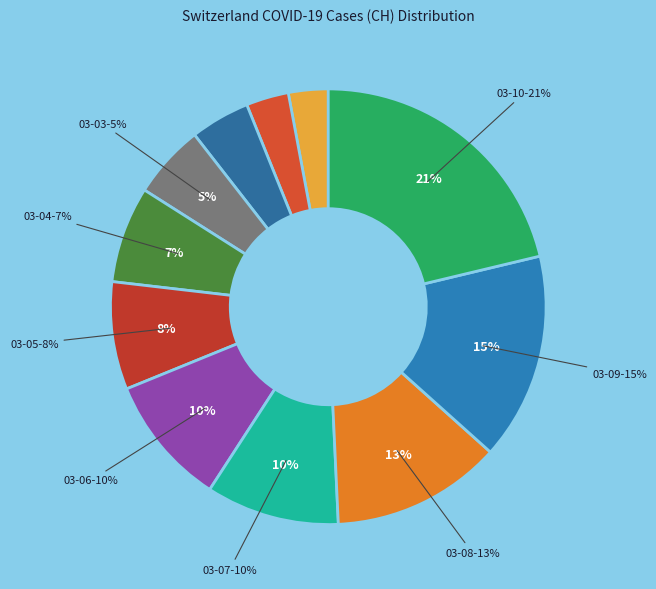

Count the number of slices in the pie.

11